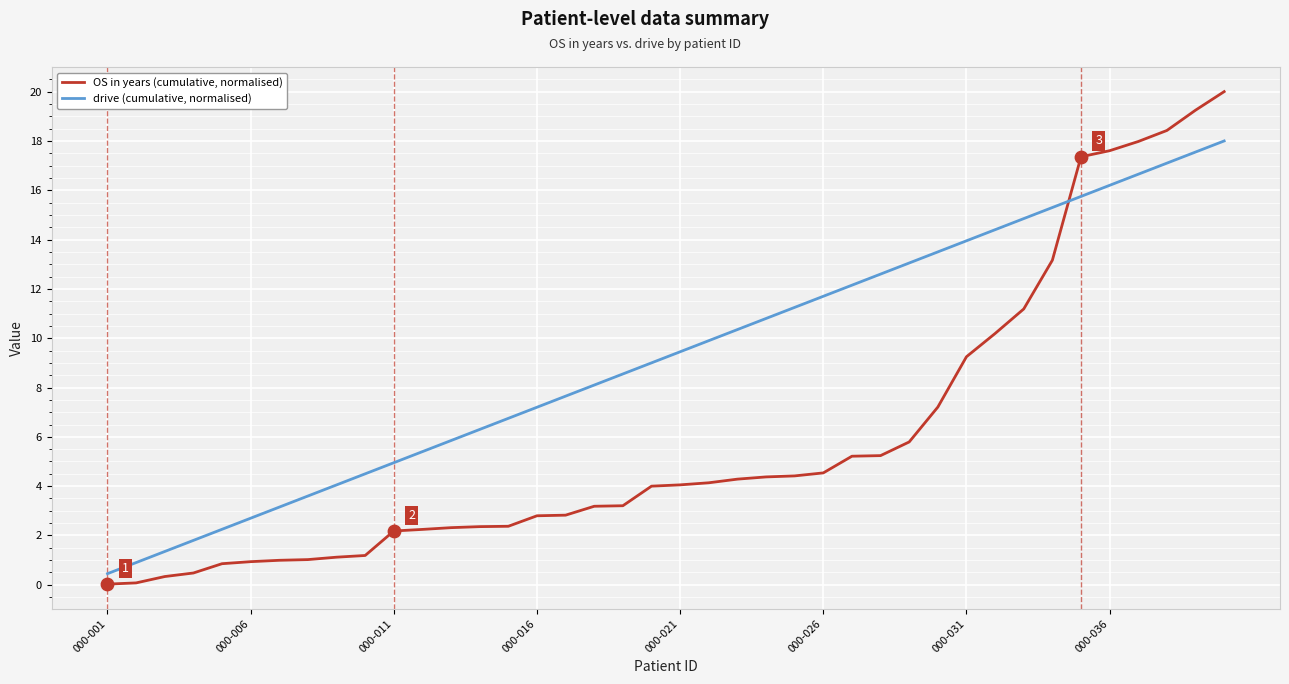

Which series has the widest spread of values?

OS in years (cumulative, normalised)